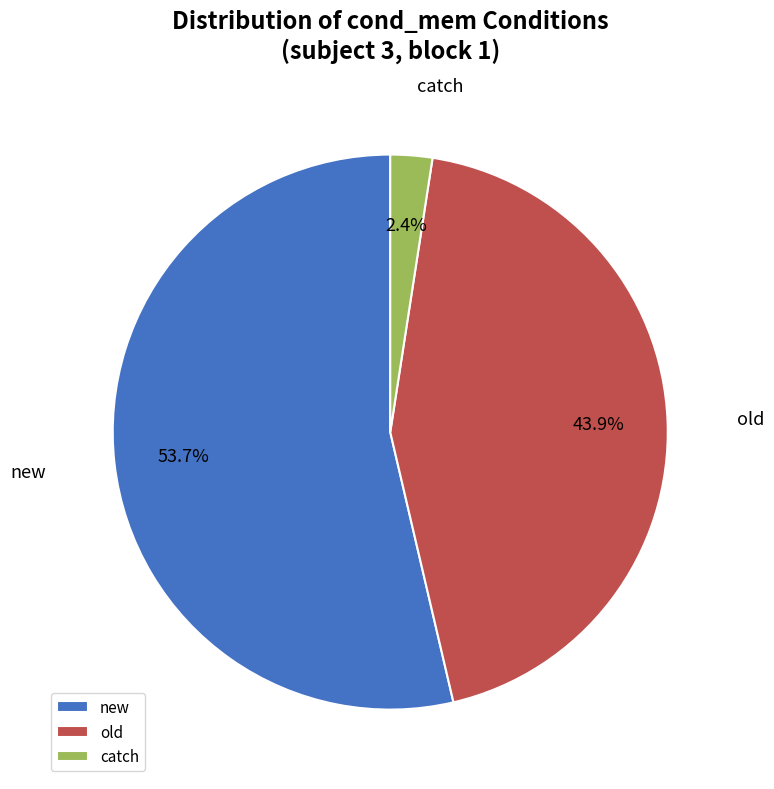

What is the majority slice?

new